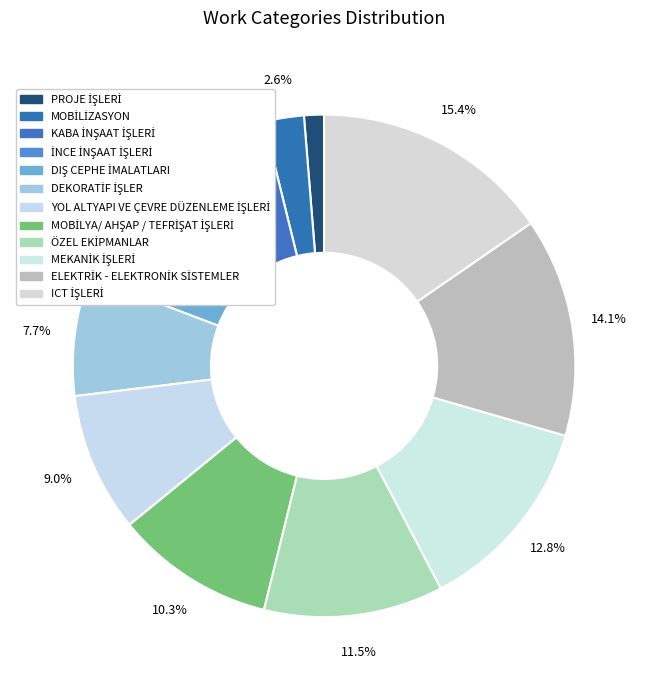

How many segments does this pie chart have?

12